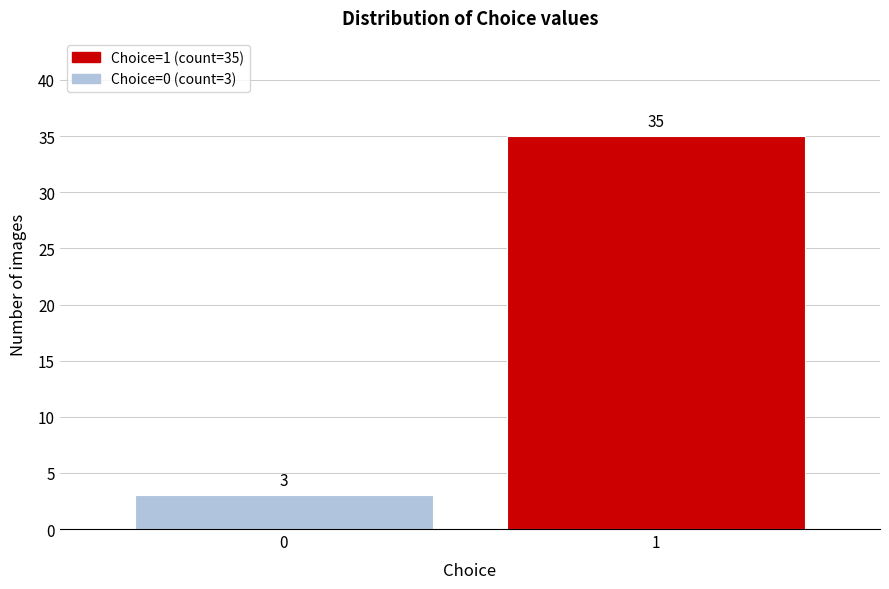

Reading right to left, transcribe all the data shown in this chart.

35	3